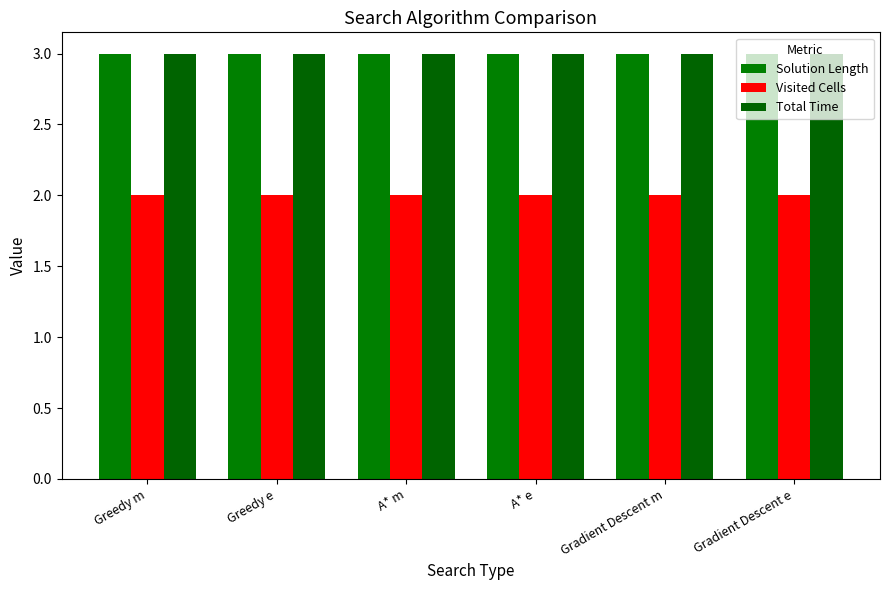

What position from the right is Gradient Descent m?

2